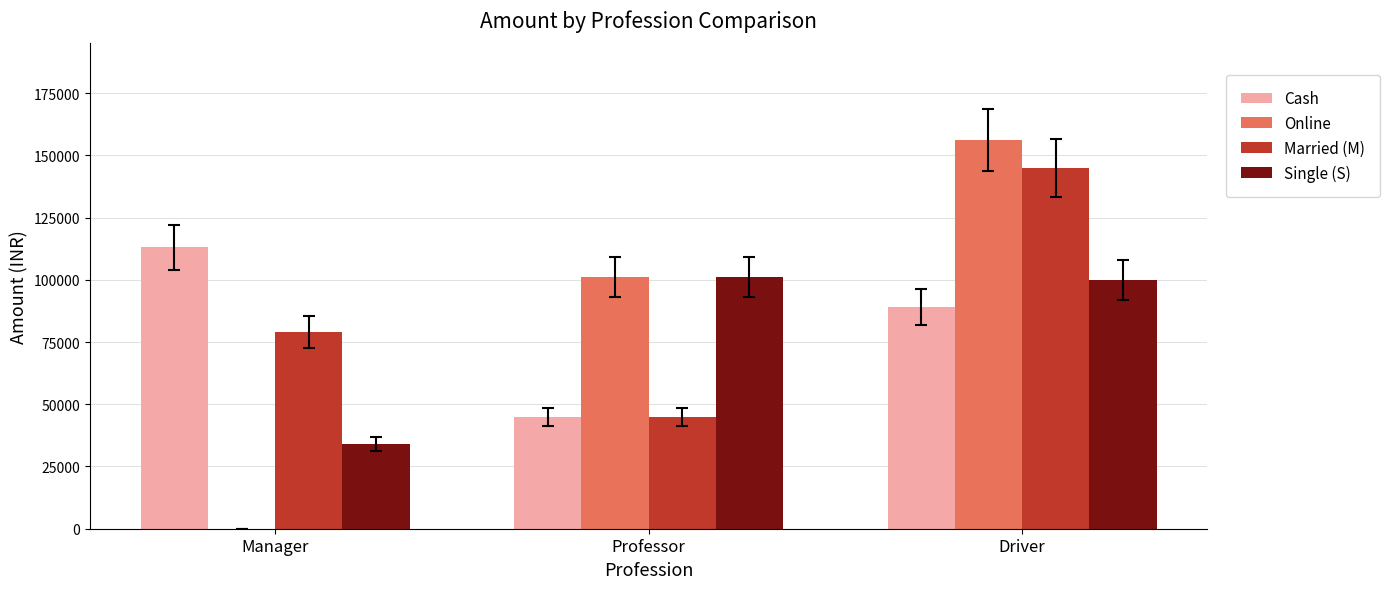

What is the greatest value displayed?

156000